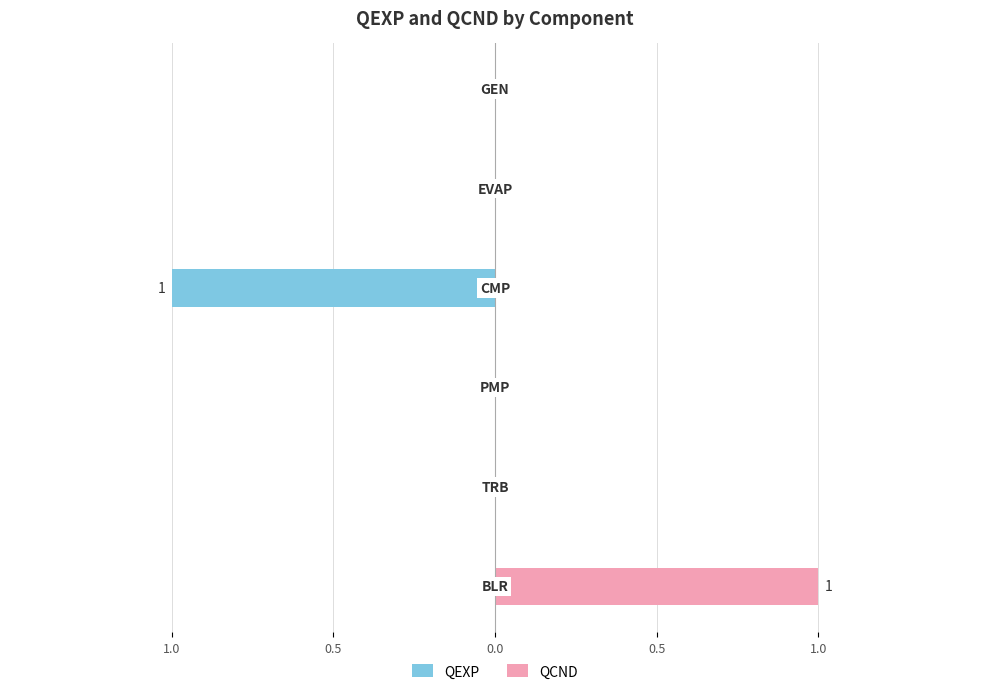

True or false: QCND has a value of -1 at 1.0.

False